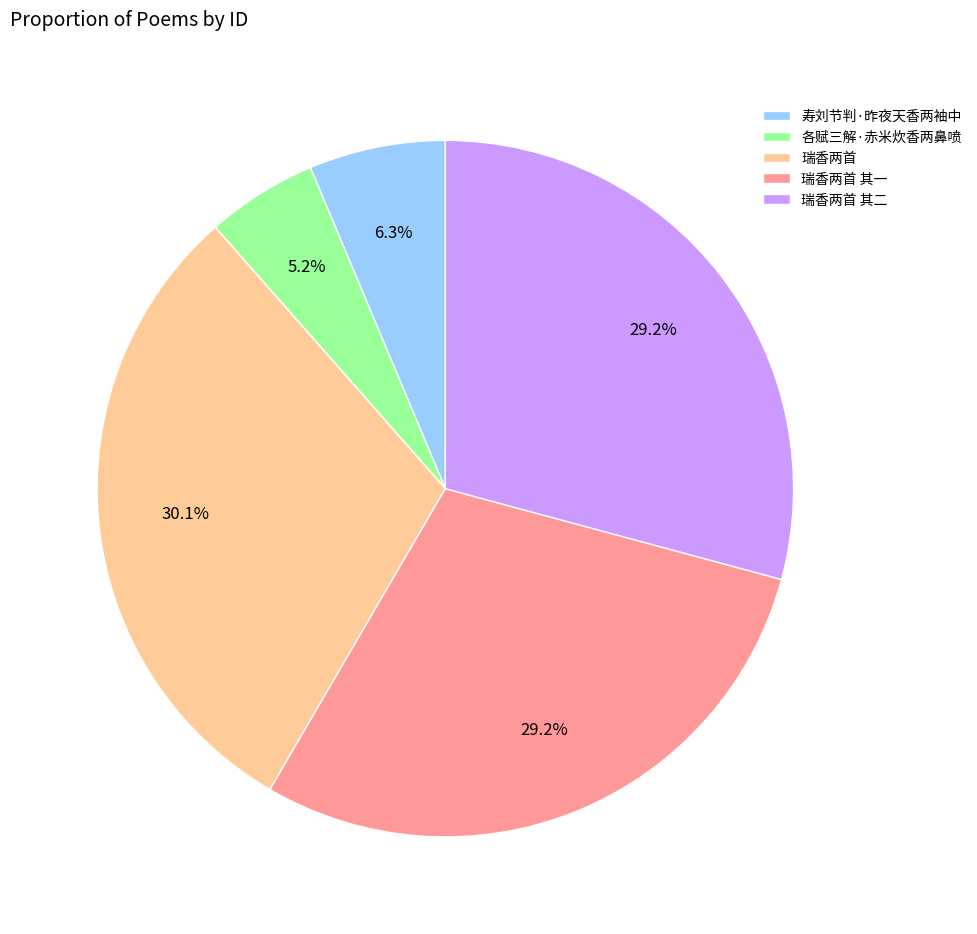

How many slices are in this pie chart?

5